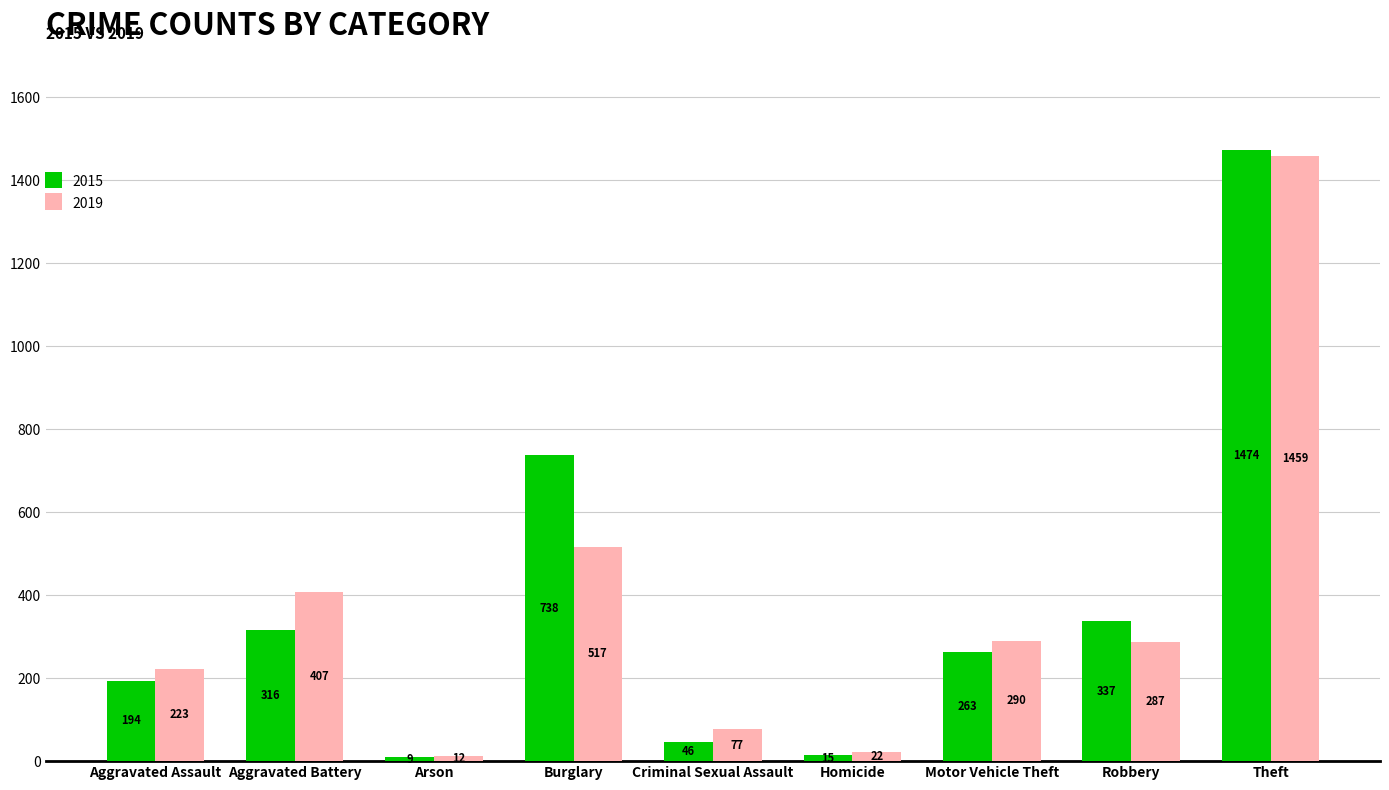

Reading left to right, list all the values displayed in this chart.

2015: 194	316	9	738	46	15	263	337	1474
2019: 223	407	12	517	77	22	290	287	1459